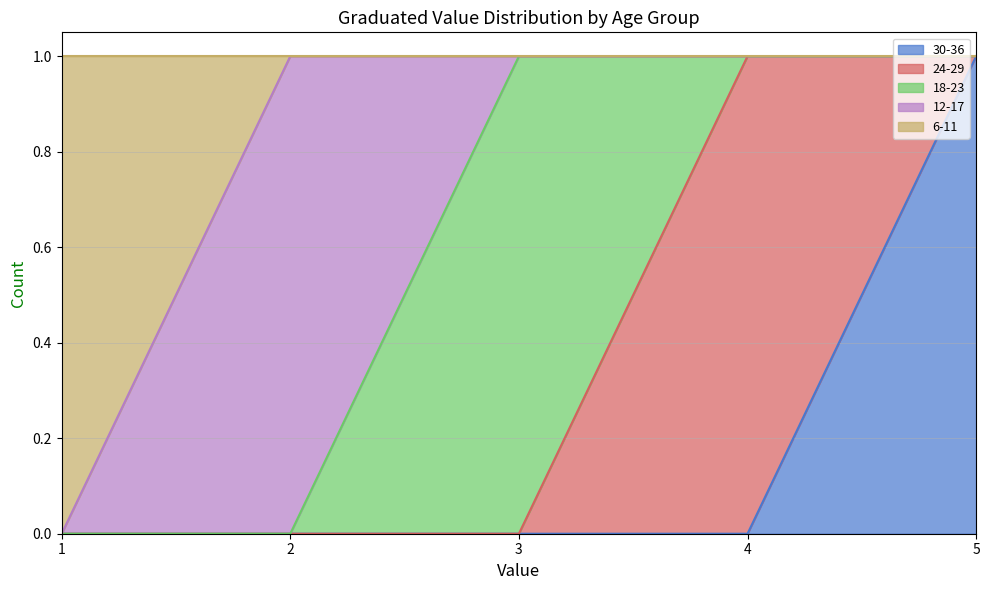

Which has a higher value, 3 or 5?

5